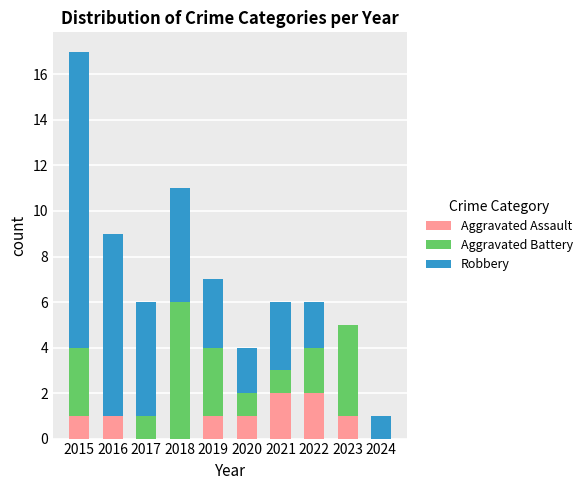

Reading right to left, transcribe the values for Aggravated Assault.

2024=0	2023=1	2022=2	2021=2	2020=1	2019=1	2018=0	2017=0	2016=1	2015=1